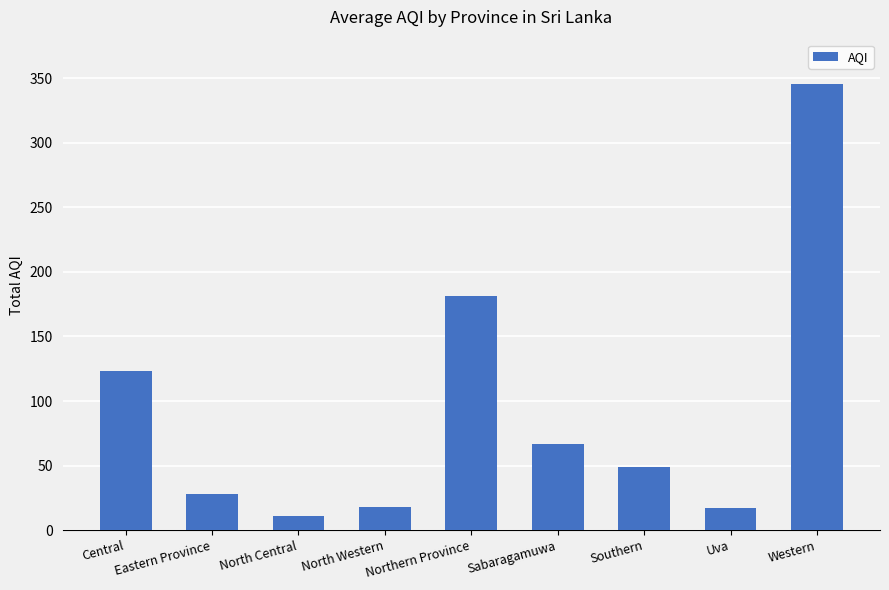

How many categories are shown in the chart?

9